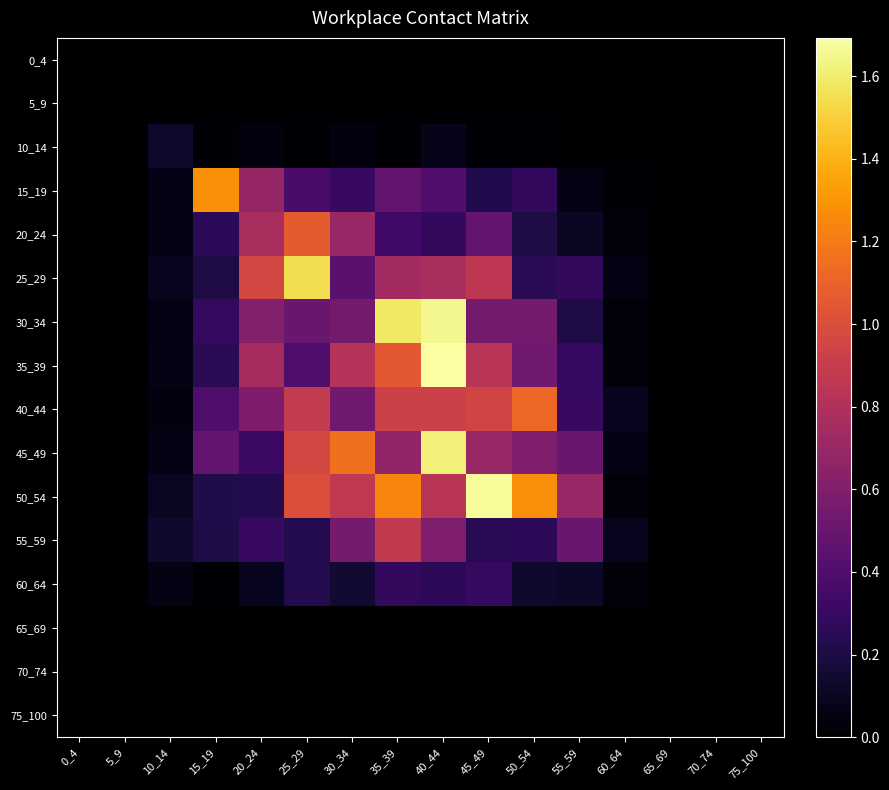

How many categories are shown in the chart?

16